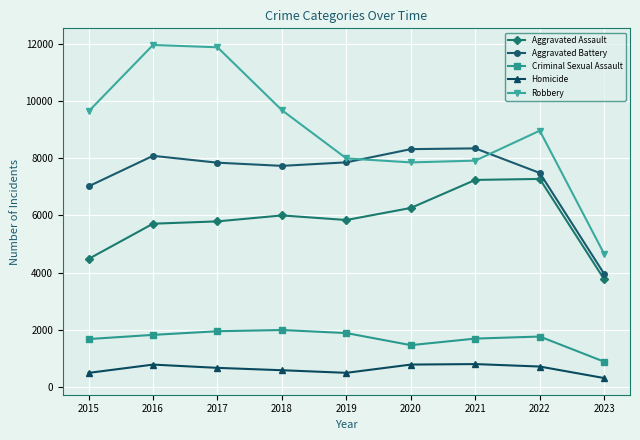

Between 2015 and 2016, which series saw the biggest shift?

Robbery